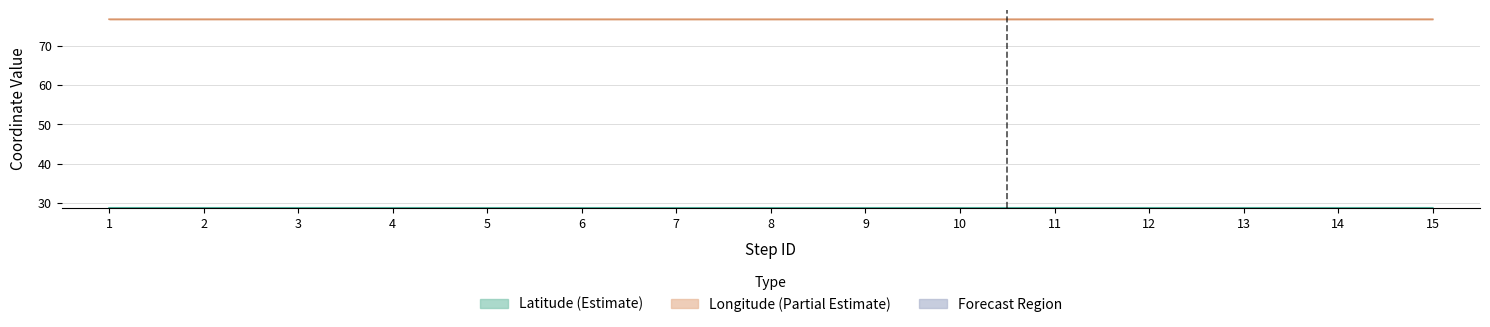

Which category has the highest value across all series?

2